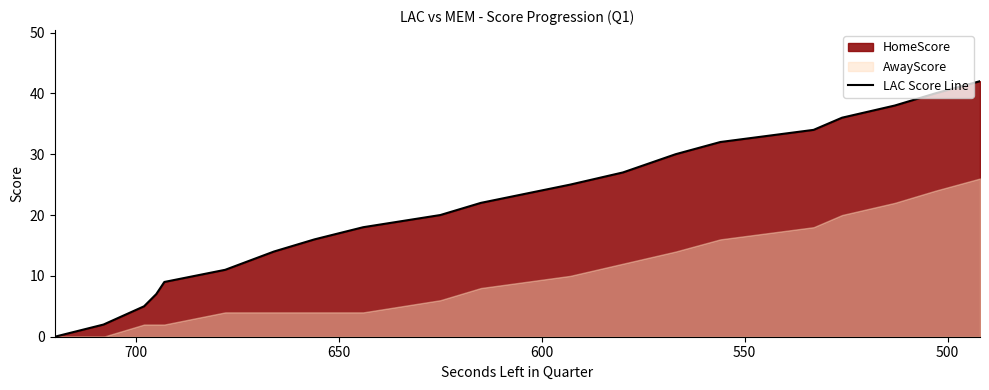

Does the chart display data point markers on the line(s)?

No